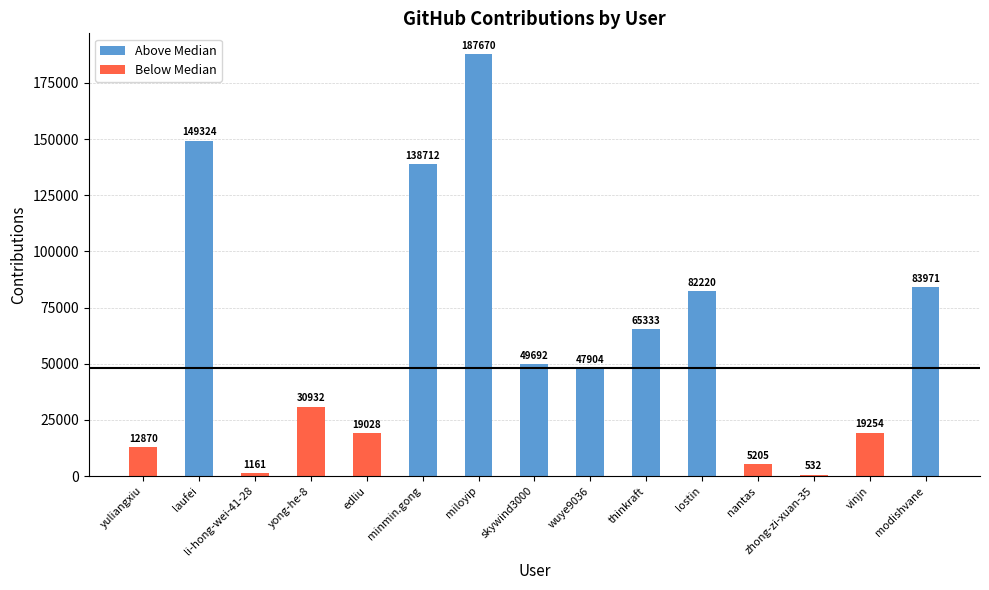

What is the ratio of the value at miloyip to the value at thinkraft?

2.9